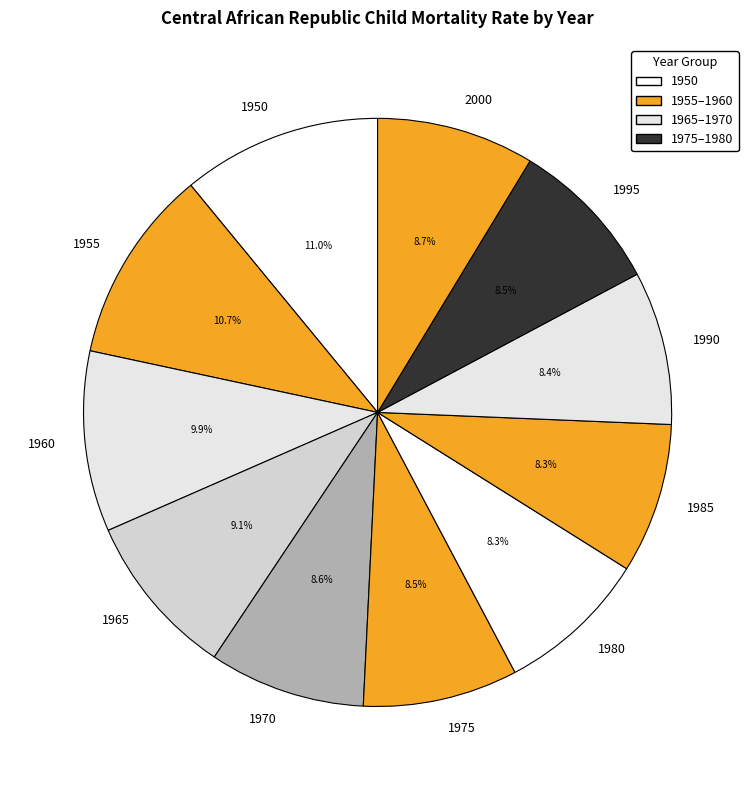

Is it true that 1955 is 11% of the pie?

True